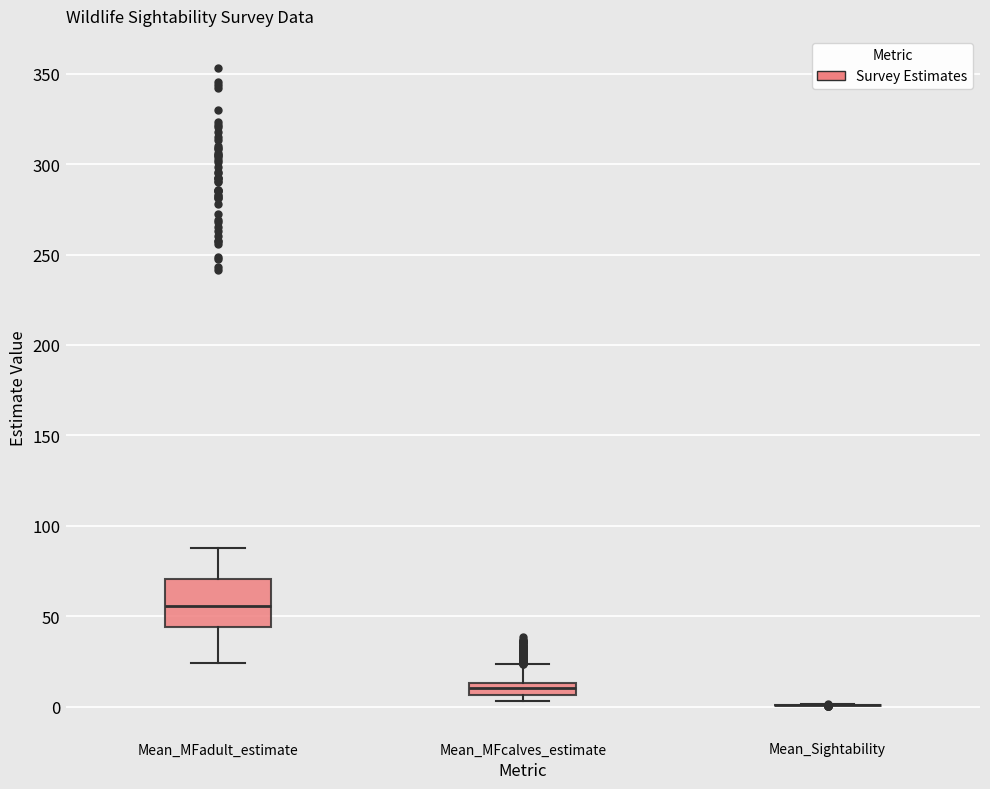

Which box is the tallest, from its lower edge to its upper edge?

Mean_MFadult_estimate